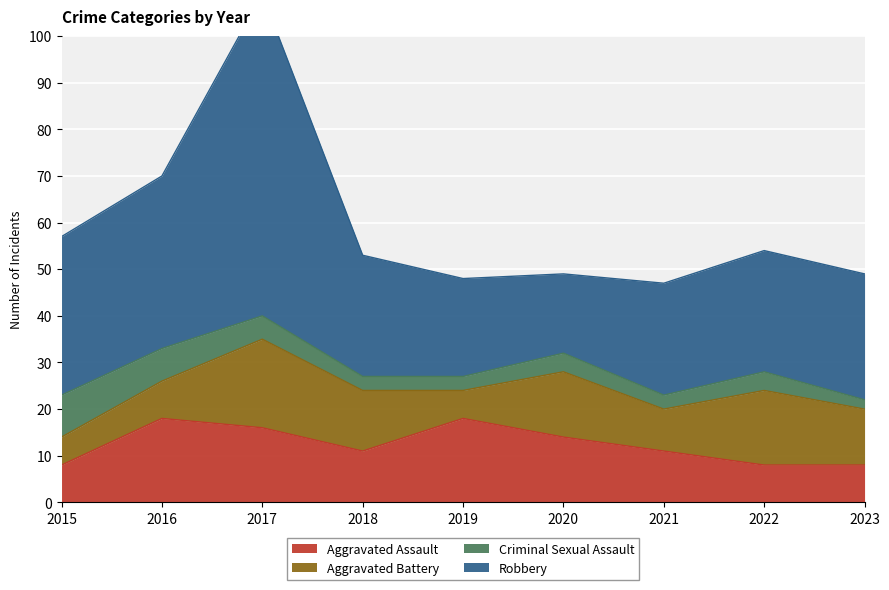

What is the value of the Criminal Sexual Assault point at the 3rd from the left?

5